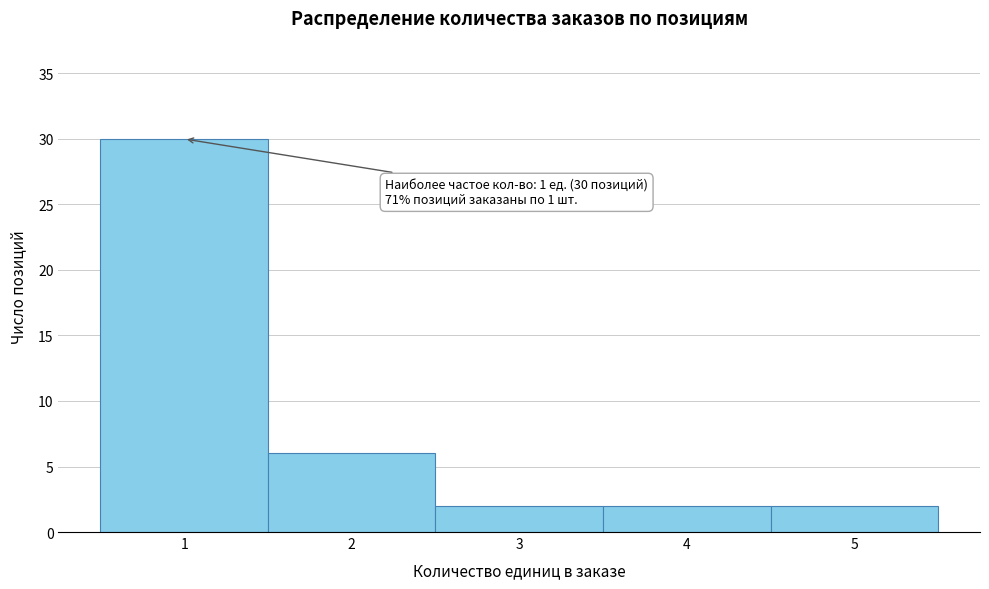

Over which range of the x-axis is the bar tallest?

0.5 to 1.5